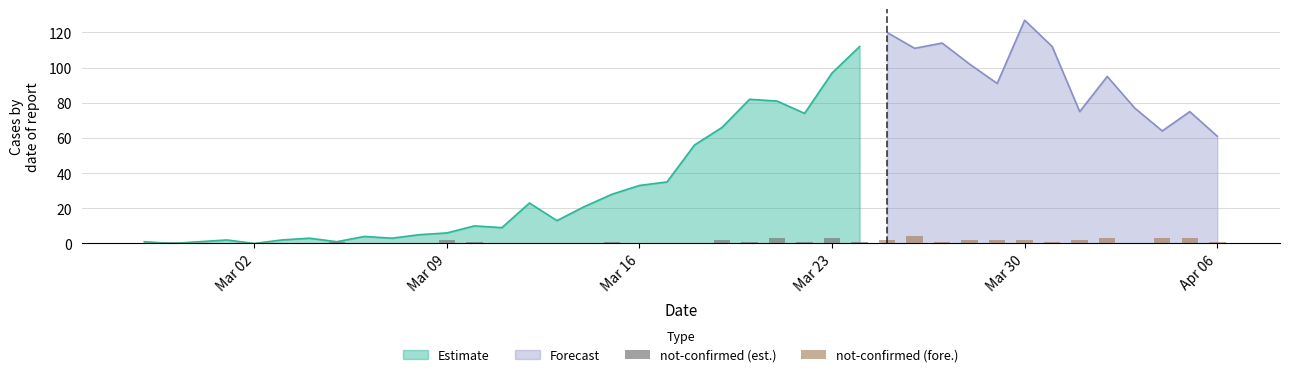

True or false: Estimate has a value of 66 at Mar 23.

False